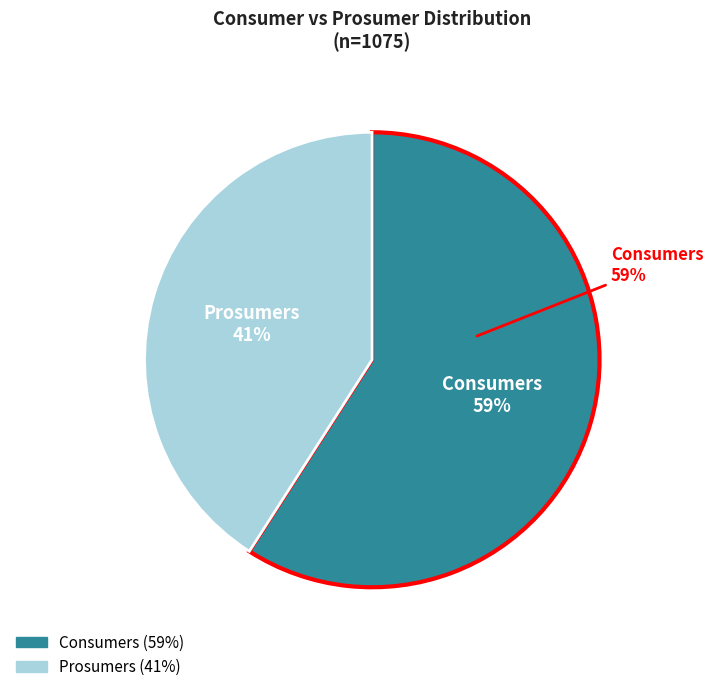

Approximately how many times larger is the value at Prosumers compared to Consumers?

0.7